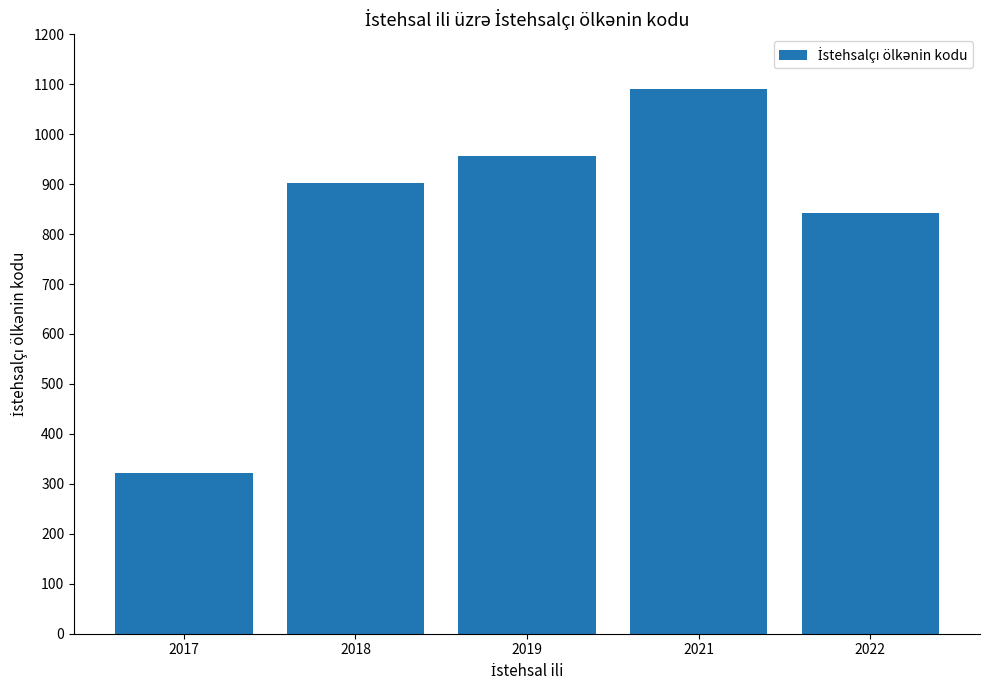

The chart shows a value of 957 at 2019. True or false?

True